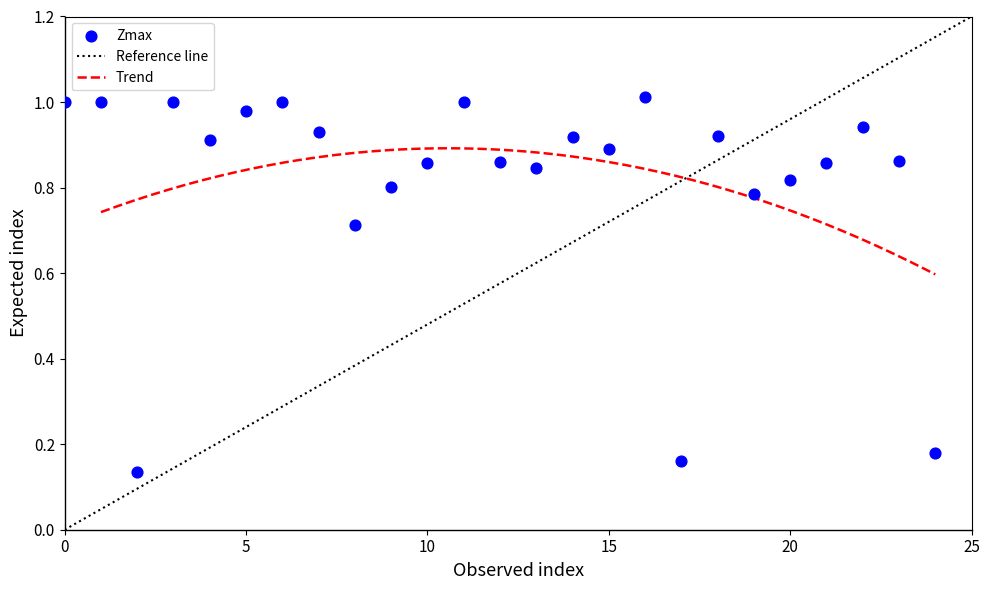

How many data points are displayed?

25